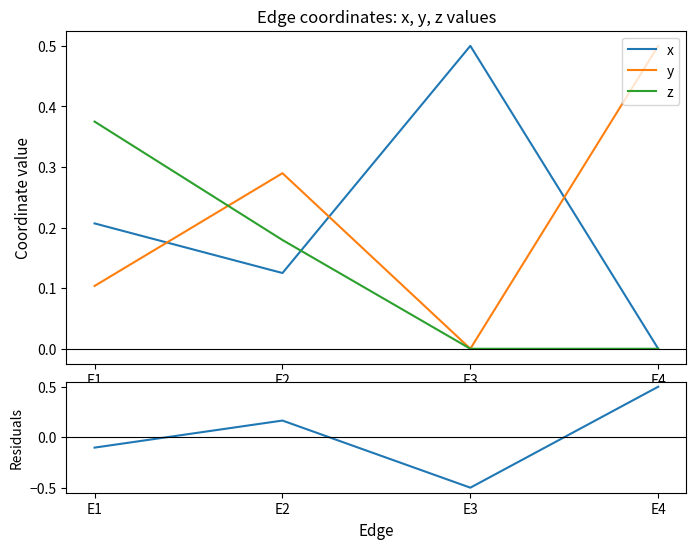

Rank the series at E1 from highest to lowest value.

z, x, y, y - x